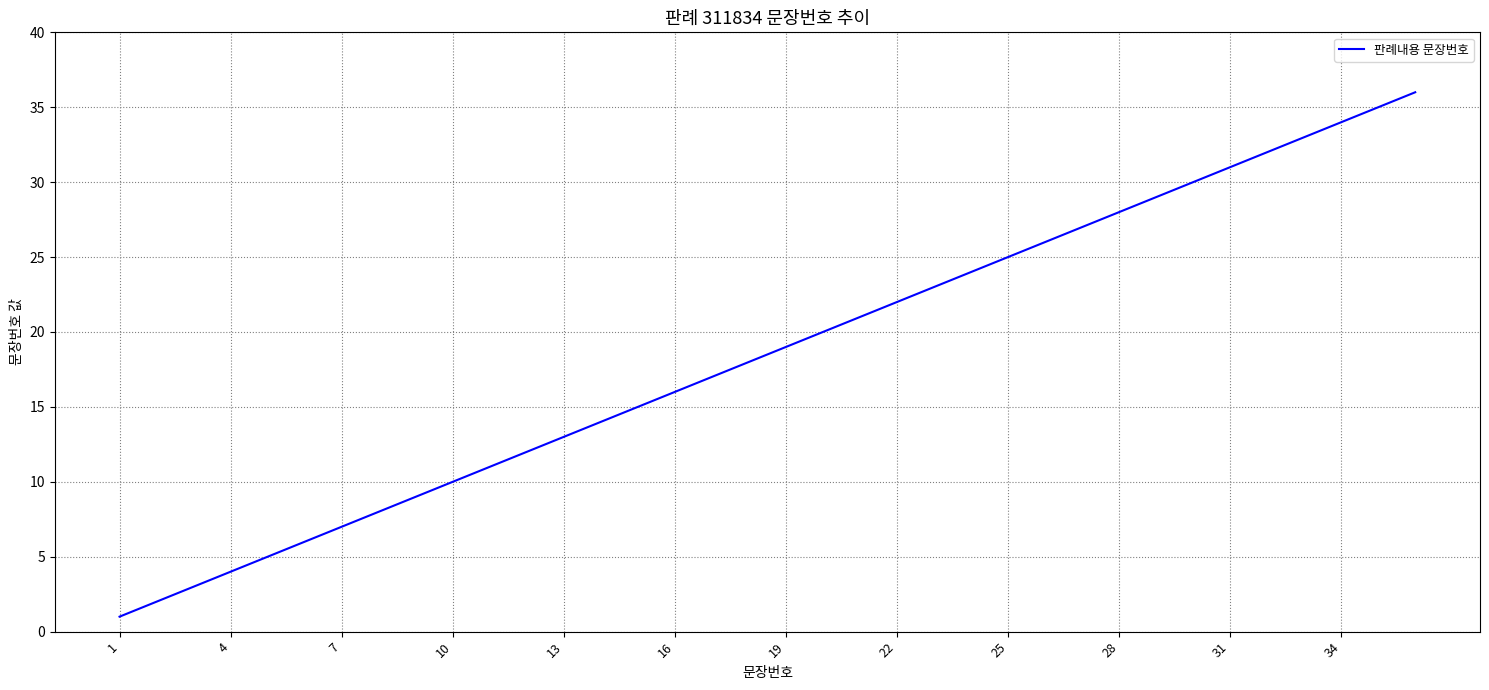

What is the maximum value shown in the chart?

36